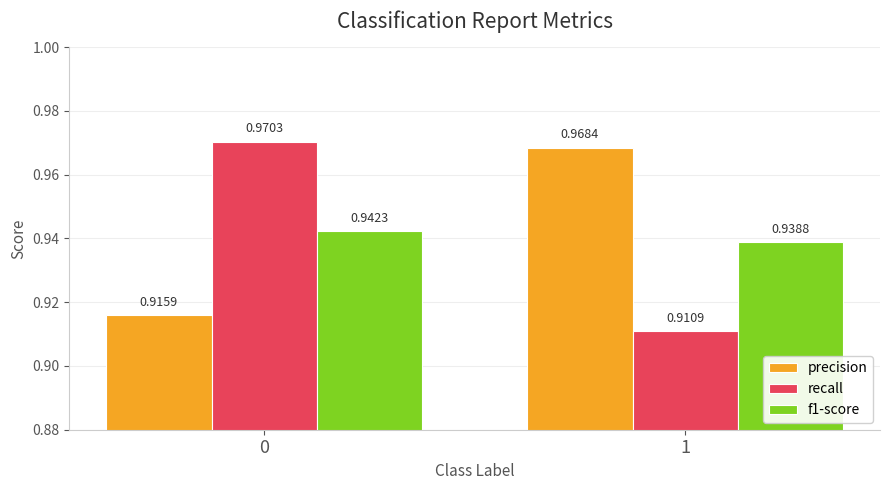

What is the total value across all series at 0?

2.8